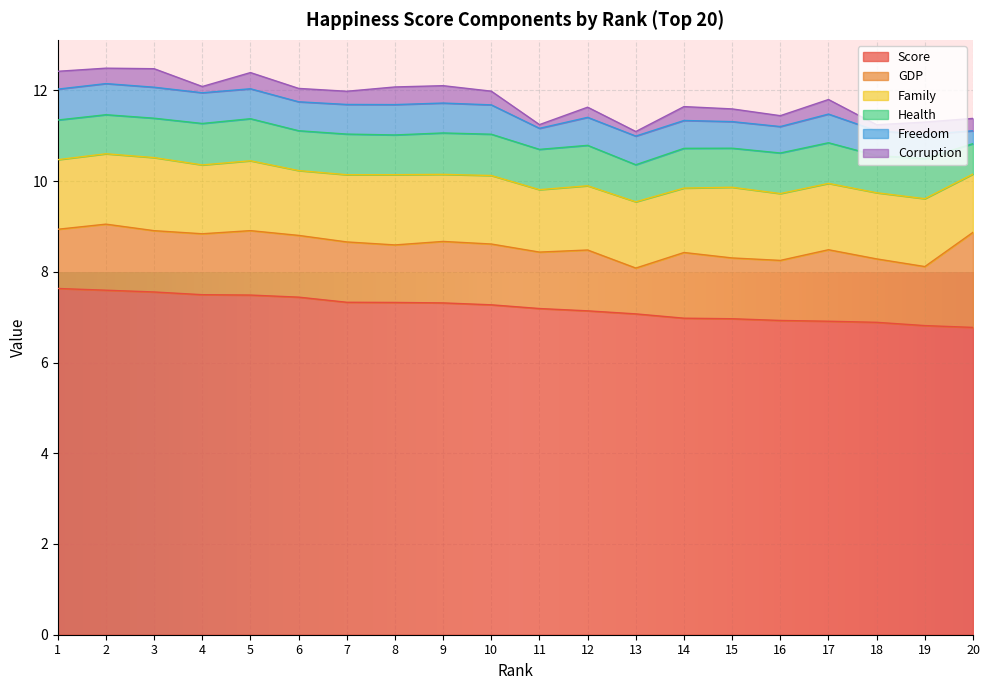

At how many categories does at least one series exceed 4?

20